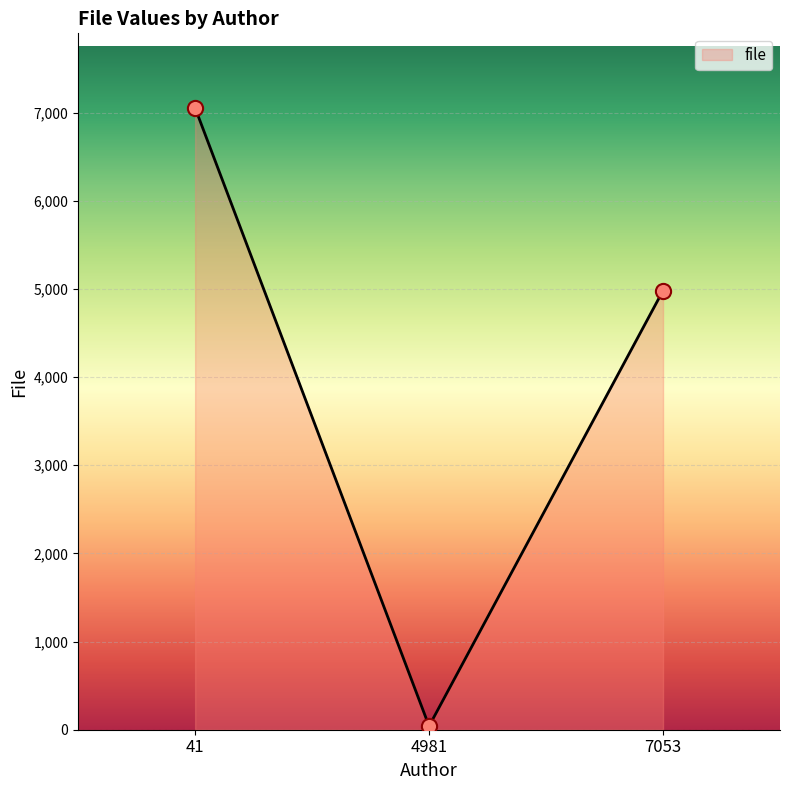

What is the ratio of the value at 41 to the value at 4981?

172.0